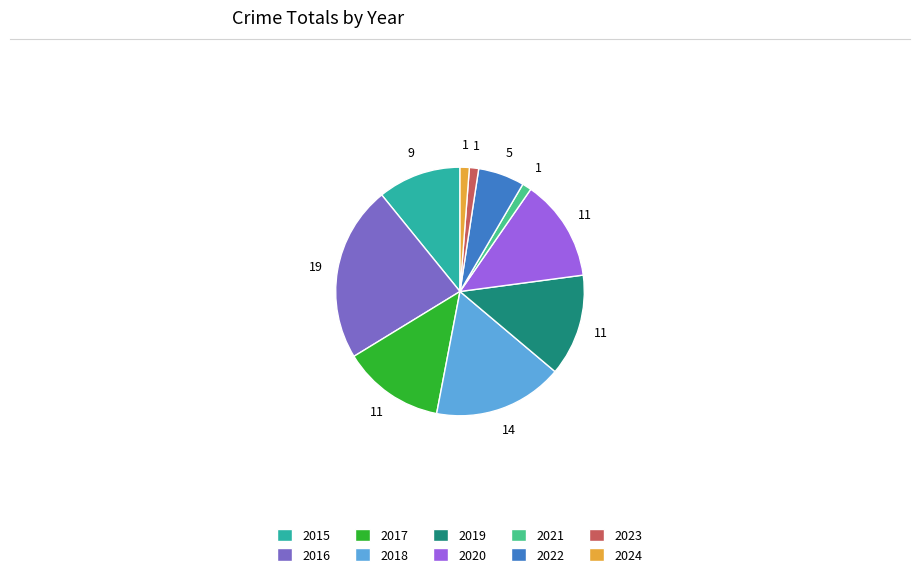

Does 2021 account for over 50% of the chart?

No